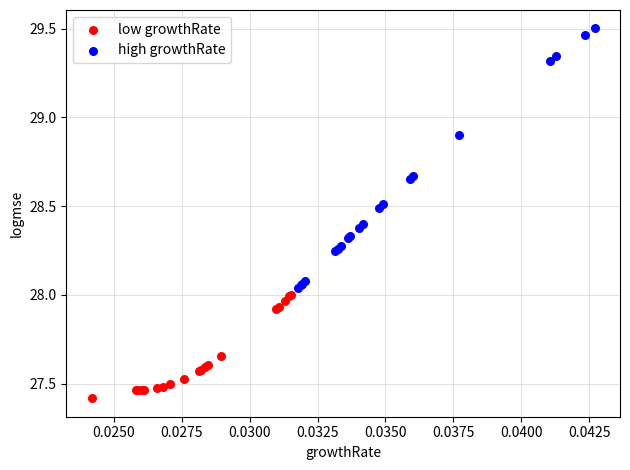

What are all the series names shown in the legend?

low growthRate, high growthRate